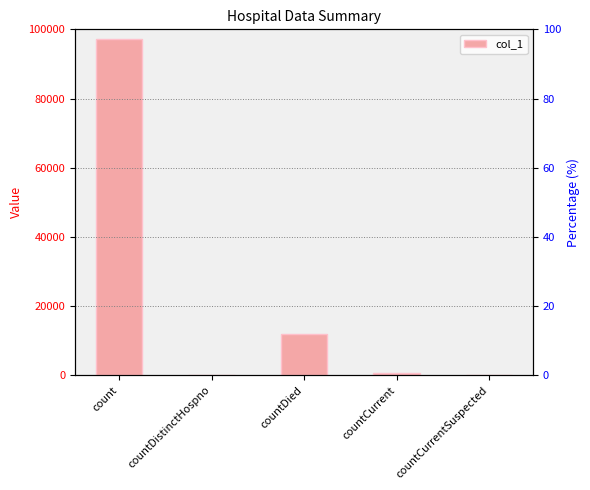

How many bars are there in total?

5